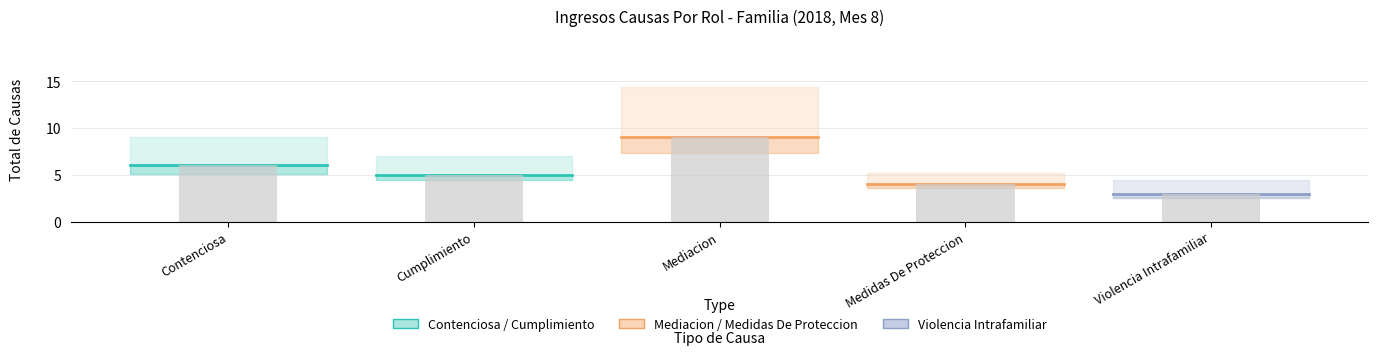

Which series changed the most between Contenciosa and Cumplimiento?

Contenciosa